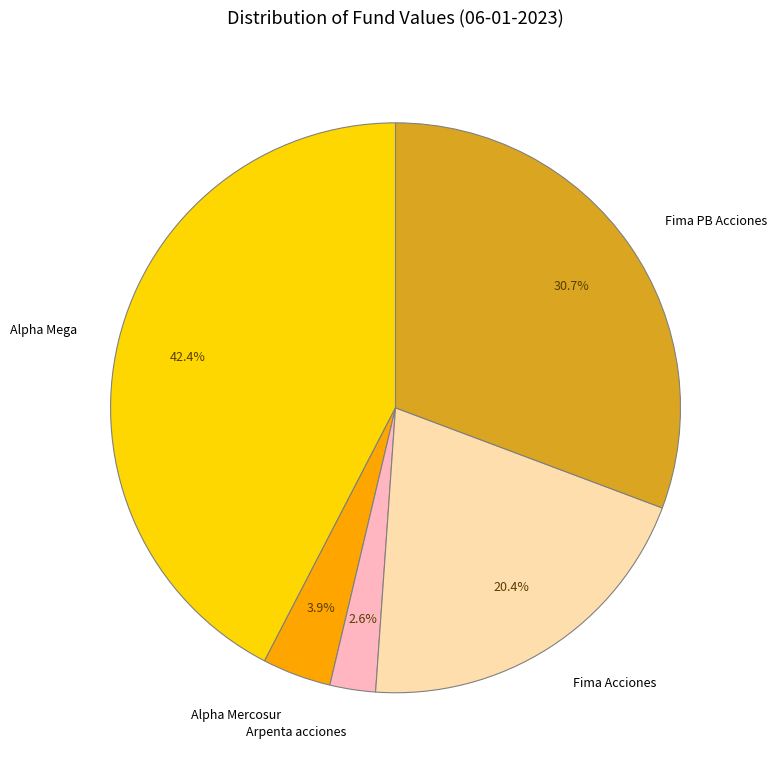

Approximately how many times larger is the value at Alpha Mercosur compared to Fima Acciones?

0.2